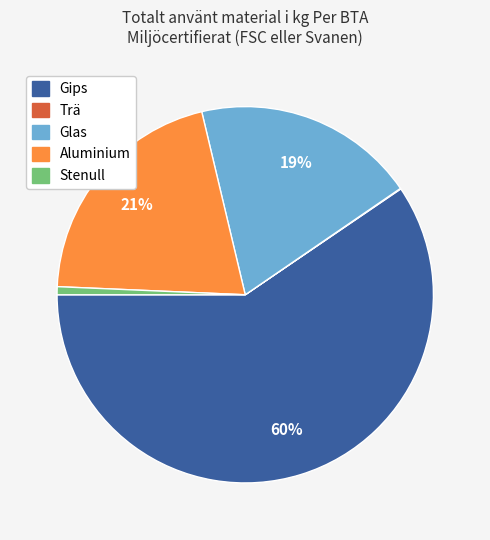

Between Aluminium and Glas, which is larger?

Aluminium